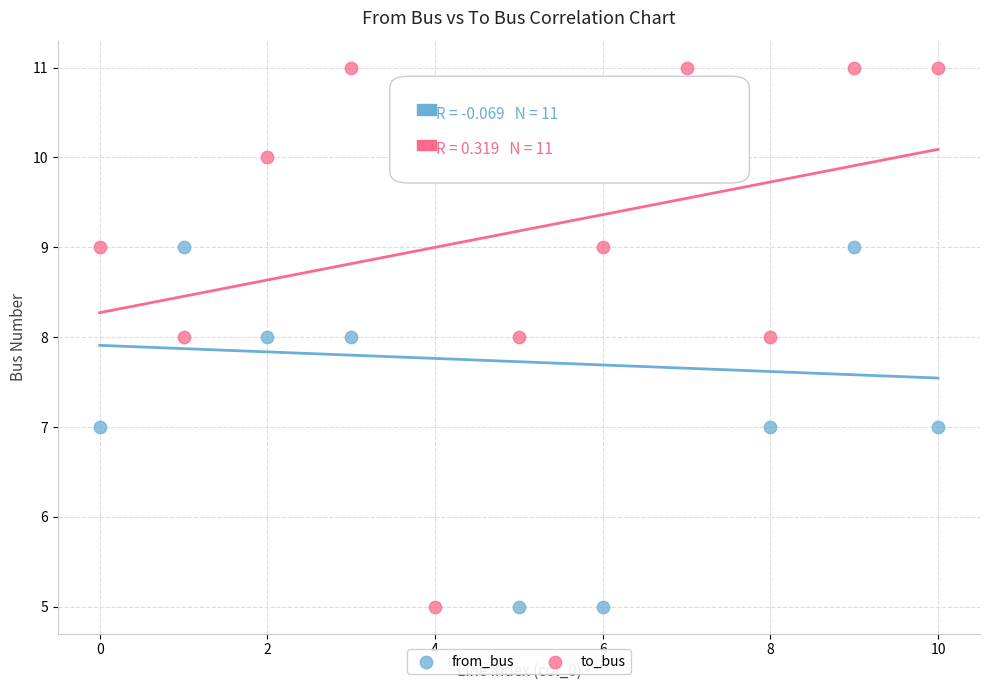

Across all data points, what is the range of Y values (max minus min)?

6